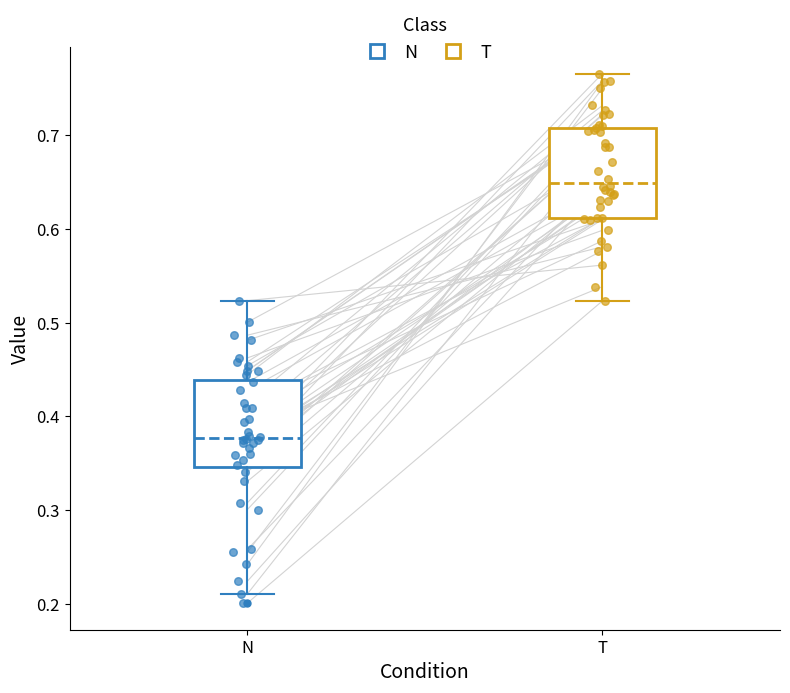

Reading left to right, transcribe this box plot: for each box, give where its median line is, the range the box spans, and where its two whiskers end, as read against the y-axis. The values are not printed on the chart, so give them approximately, as read against the axis.

N: median 0.38, box 0.35 to 0.44, whiskers 0.21 to 0.52
T: median 0.65, box 0.61 to 0.71, whiskers 0.52 to 0.77